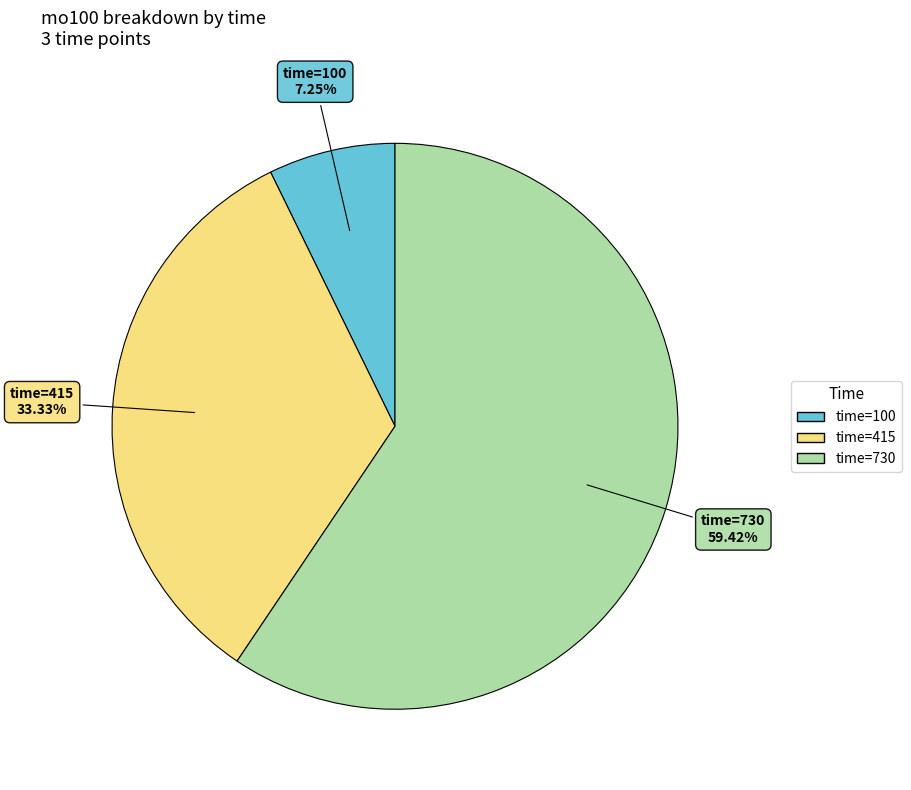

Which has a higher value, time=415 or time=730?

time=730